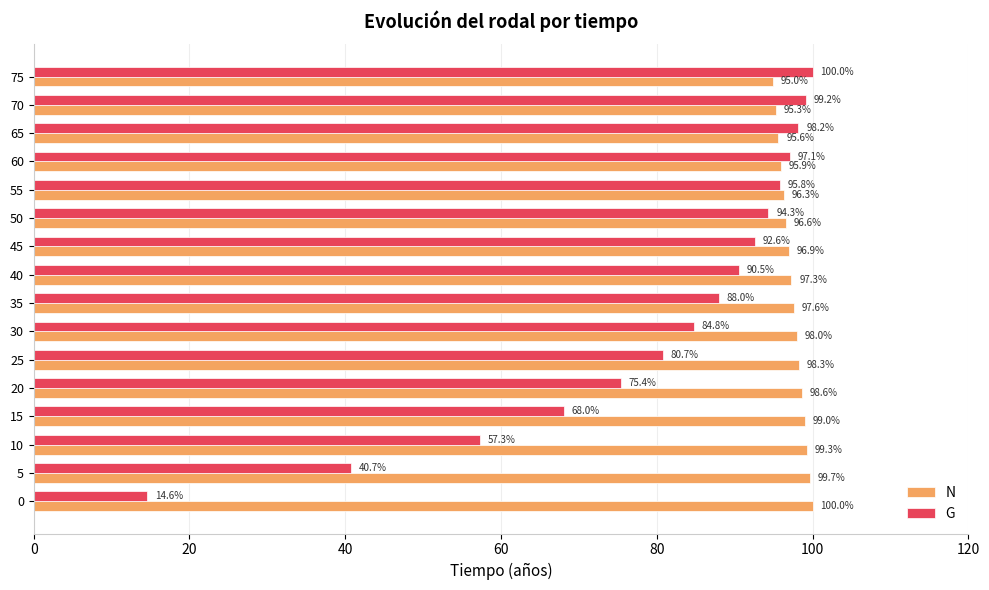

What value does the G series have at 45?

92.6